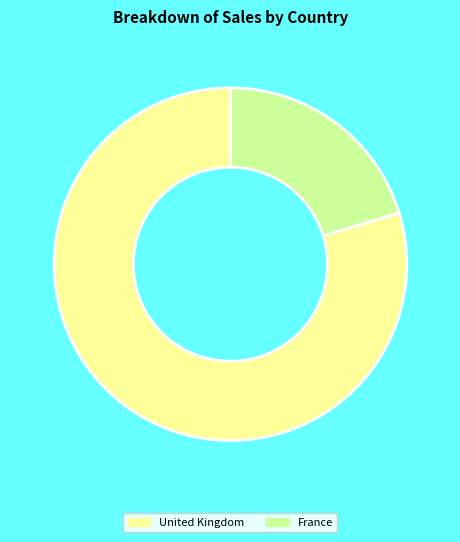

Is France the majority of the pie?

No